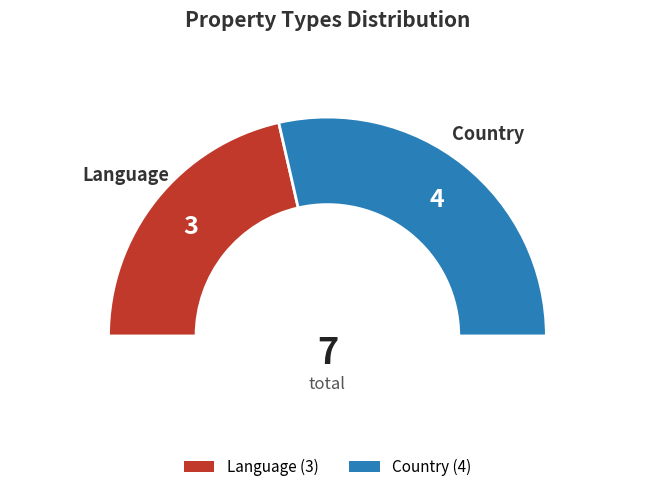

To the nearest percent, what percentage of the pie is Country?

57%